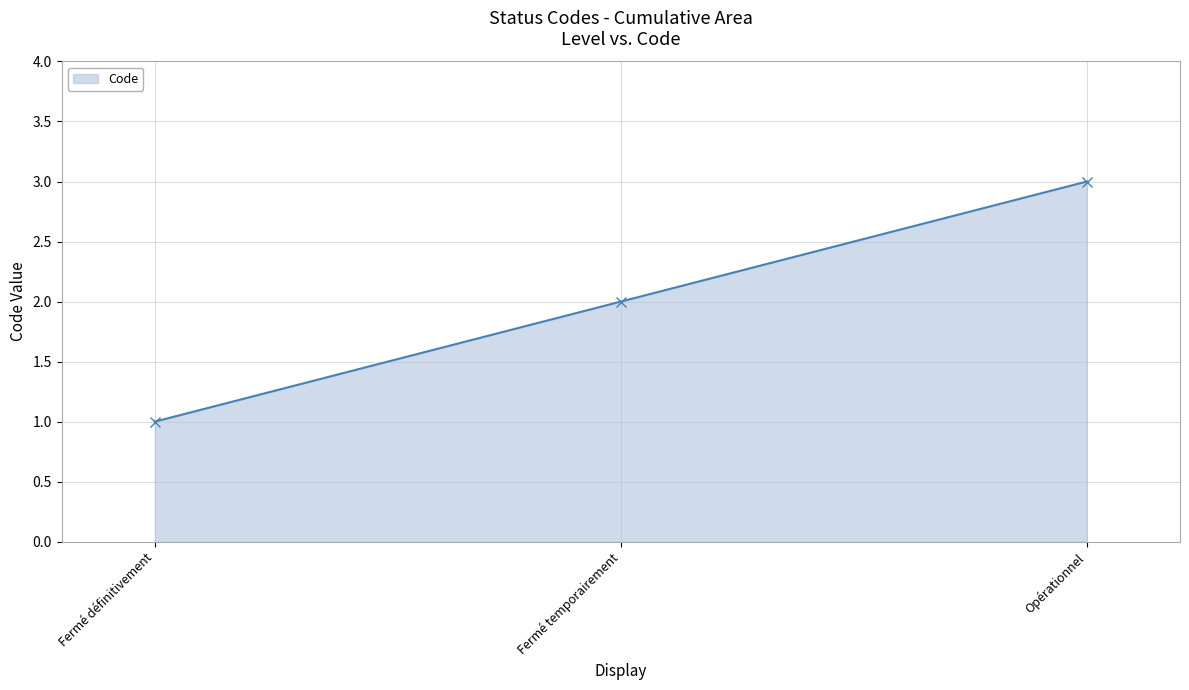

At which category does the chart reach its minimum across all series?

Fermé définitivement